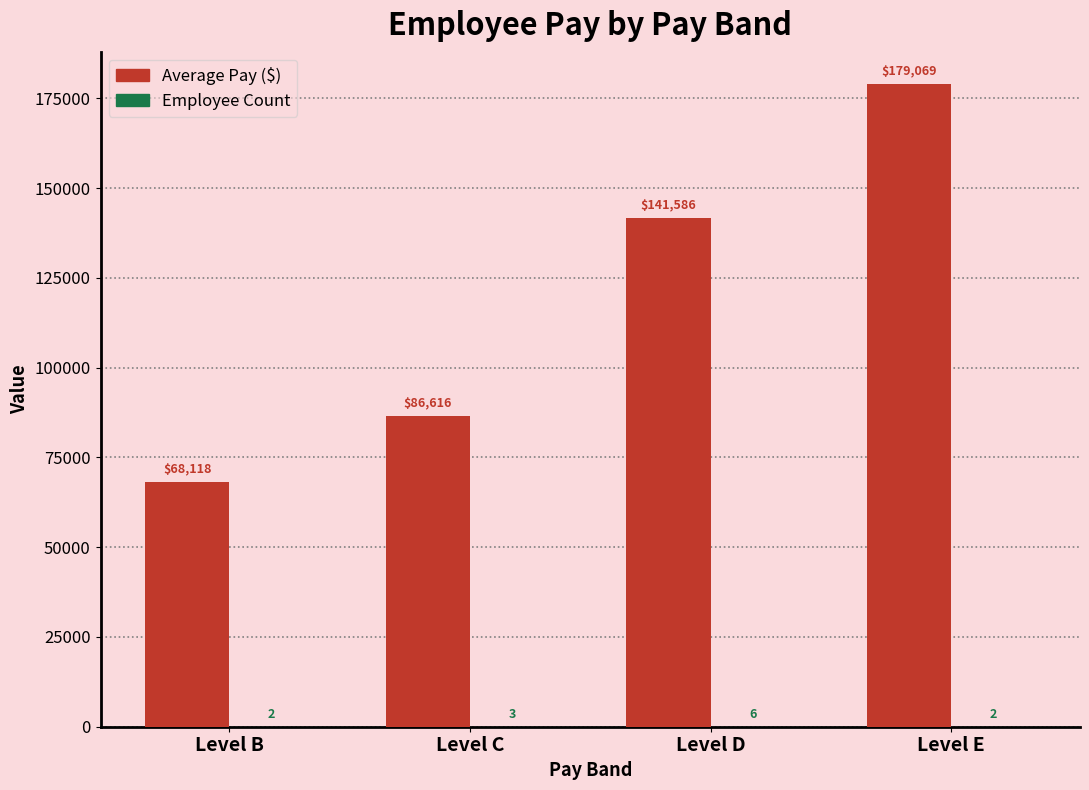

What is the spread (max minus min) of values at Level E?

179067.0